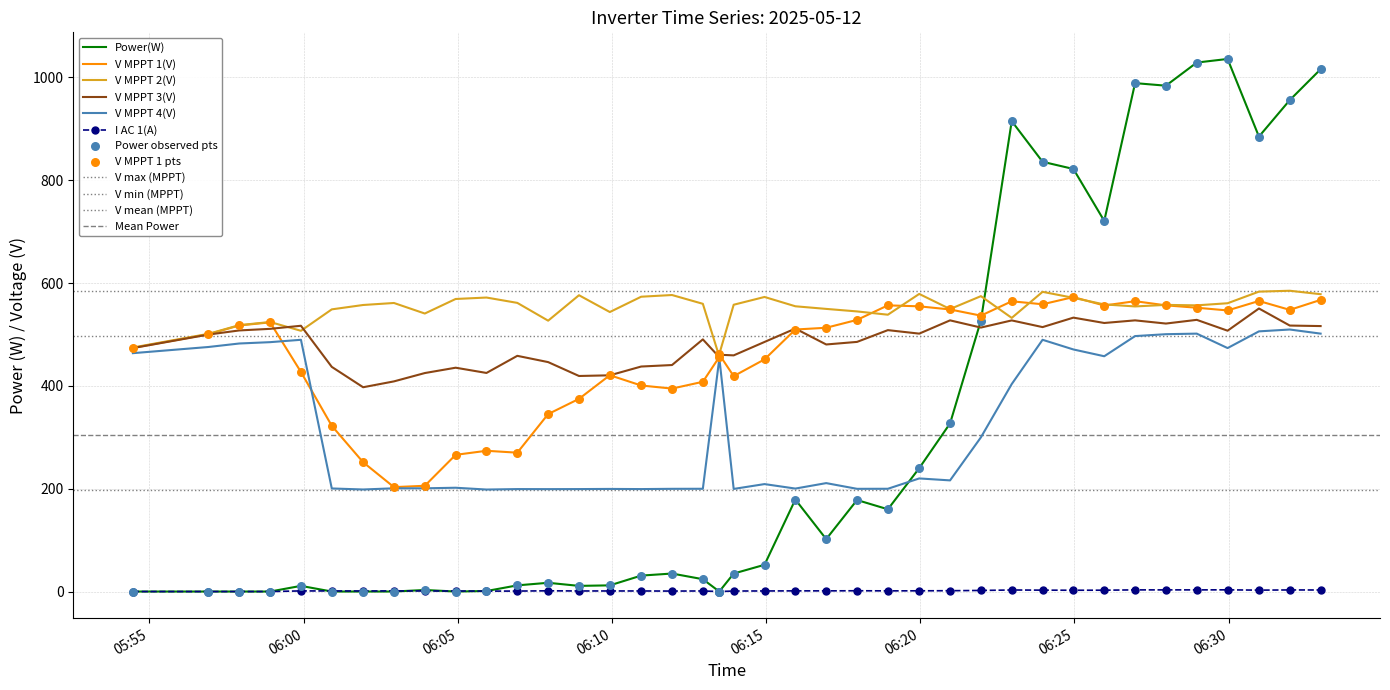

Which series contains the lowest Y value?

Power(W)